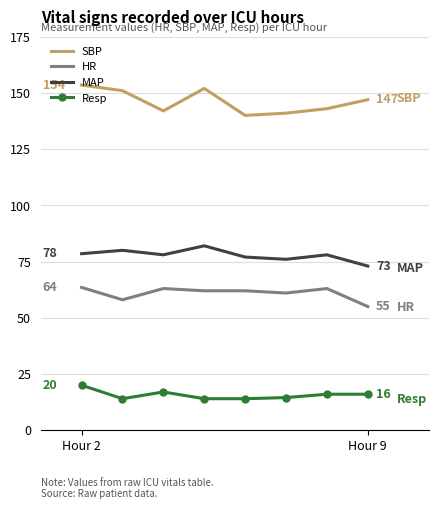

What is the difference between the maximum and minimum values in the SBP series?

13.5